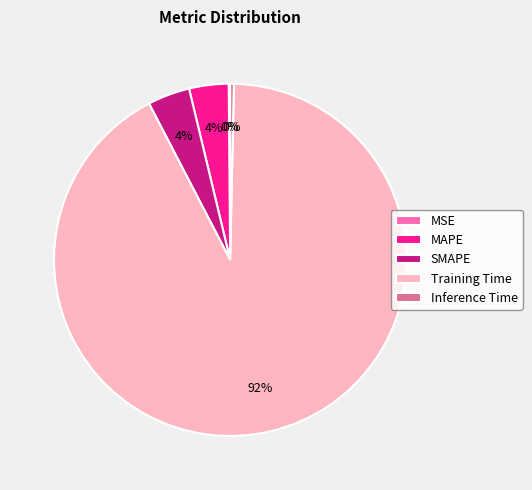

What percentage is the MAPE slice, to the nearest percent?

4%